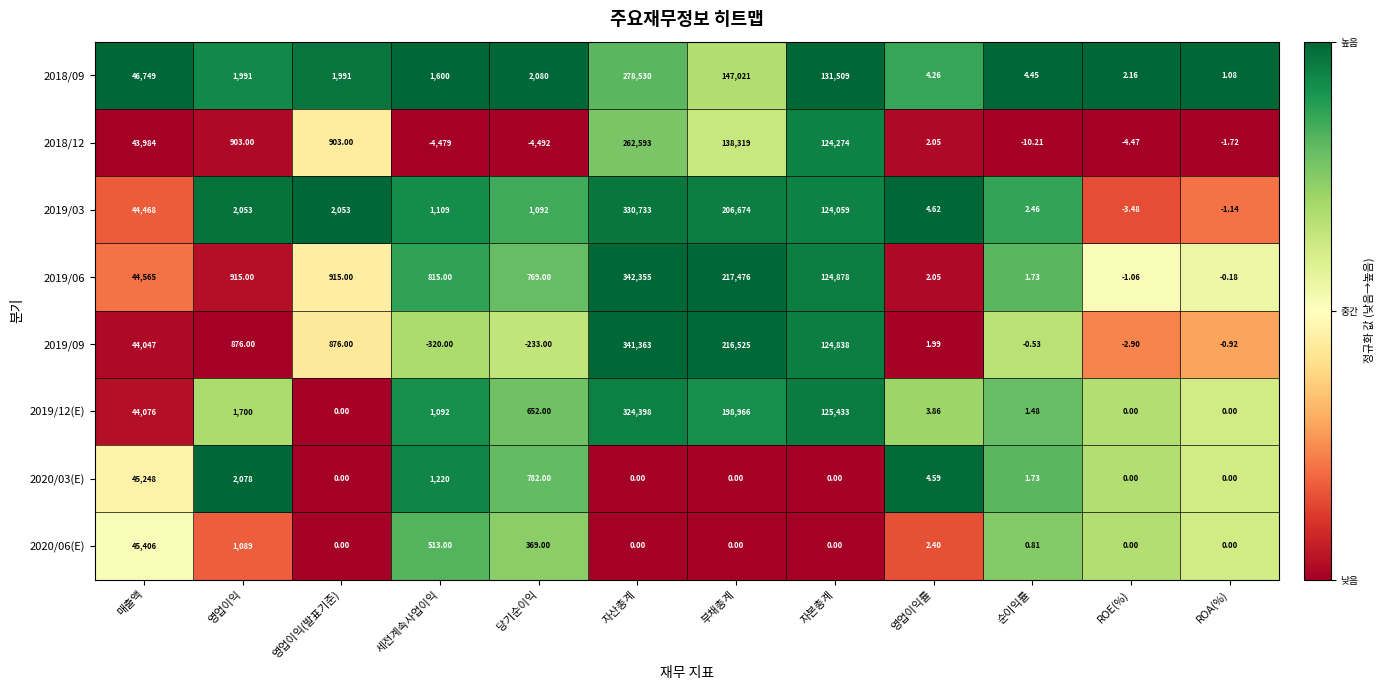

What is the total value across all series at 영업이익?

11605.0